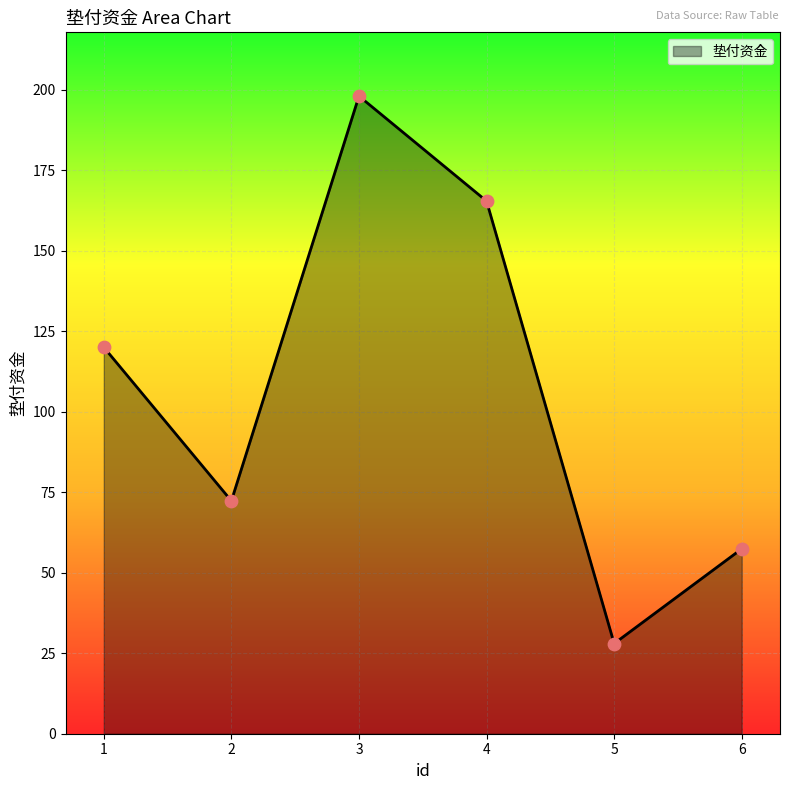

What is the change in value from 1 to 5?

-92.0